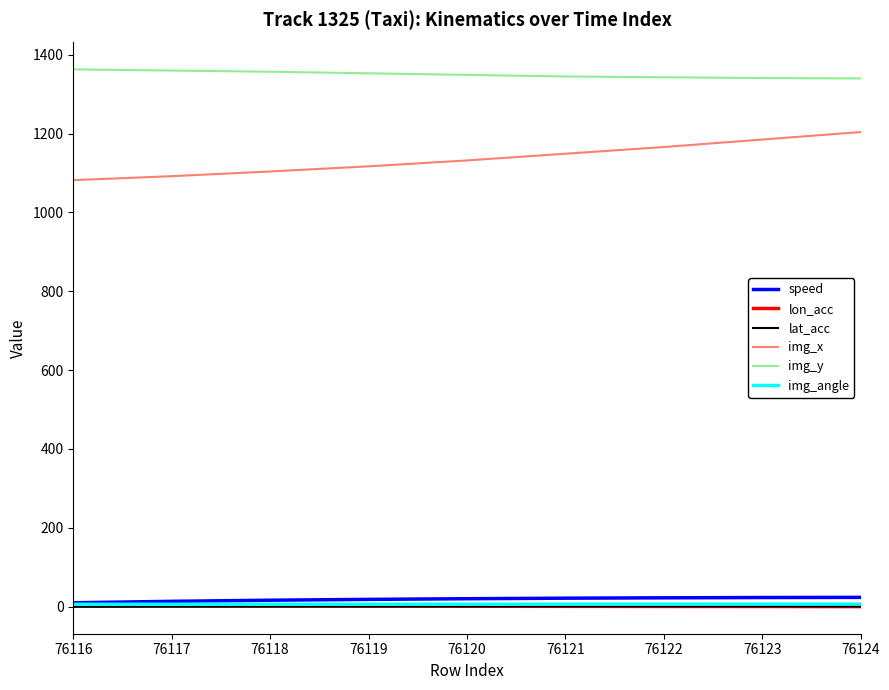

Is it true that img_x equals 1608.9 at 76120?

False